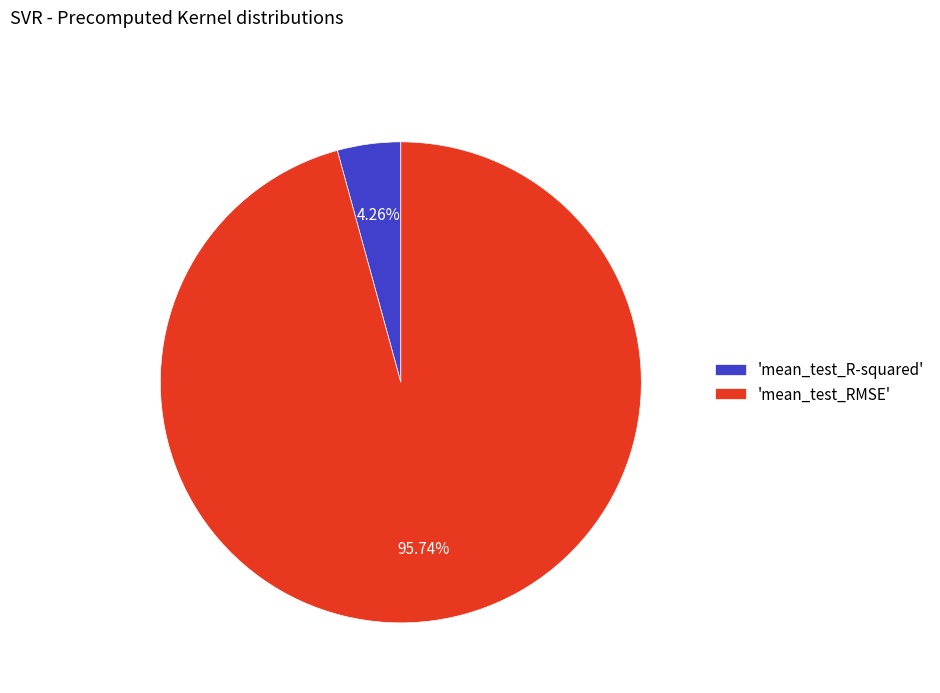

Does any single category account for the majority?

Yes